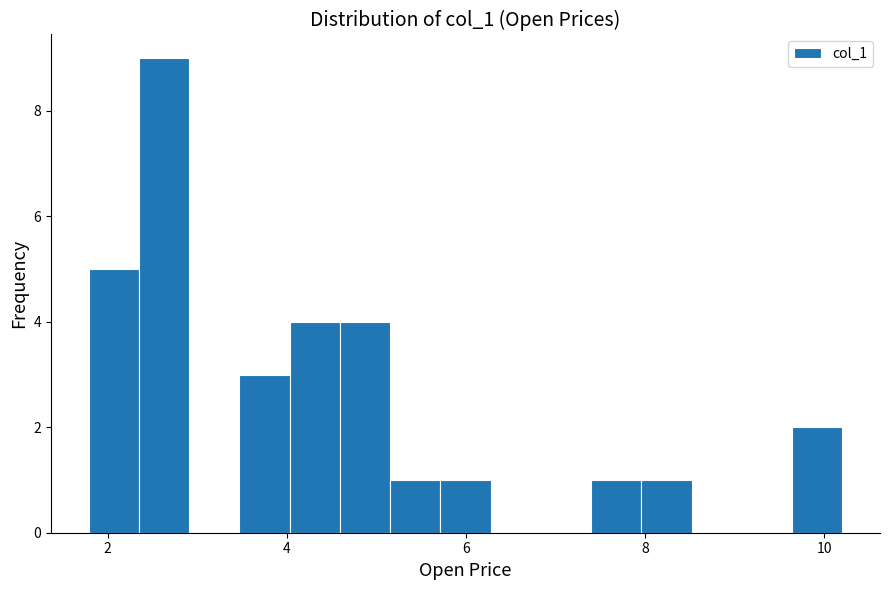

Around what value on the x-axis is the tallest bar? Give the approximate position of its centre, as read against the axis.

2.6